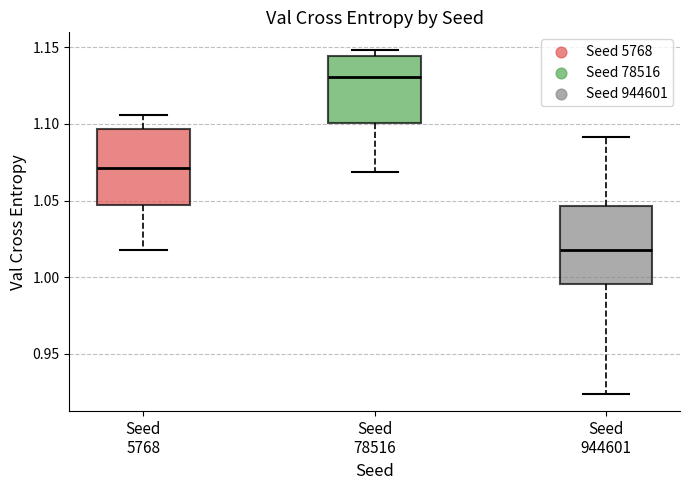

Reading left to right, read every box against the y-axis: the position of its median line, the range the box covers, and the ends of its whiskers. The values are not printed on the chart, so give them approximately, as read against the axis.

Seed 5768: median 1.070, box 1.045 to 1.095, whiskers 1.015 to 1.105
Seed 78516: median 1.130, box 1.100 to 1.145, whiskers 1.070 to 1.150
Seed 944601: median 1.020, box 0.995 to 1.045, whiskers 0.925 to 1.090